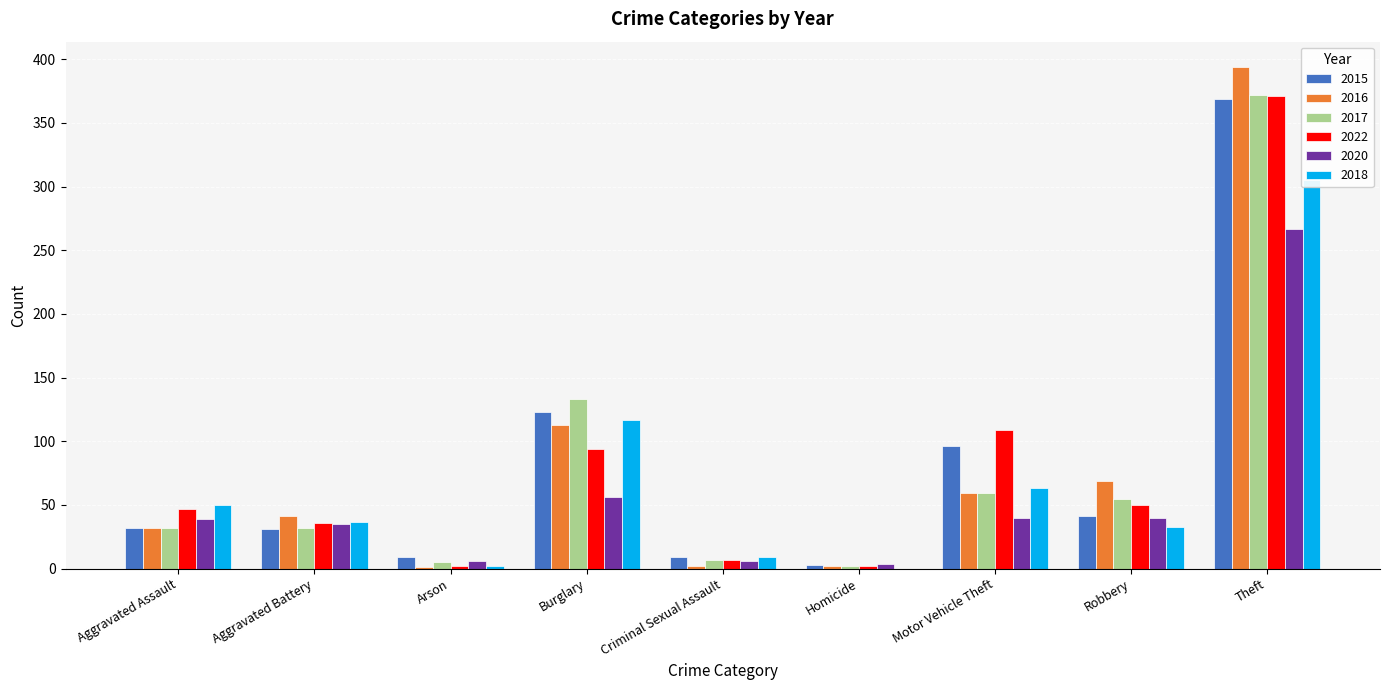

Read the 2018 value at Motor Vehicle Theft.

63